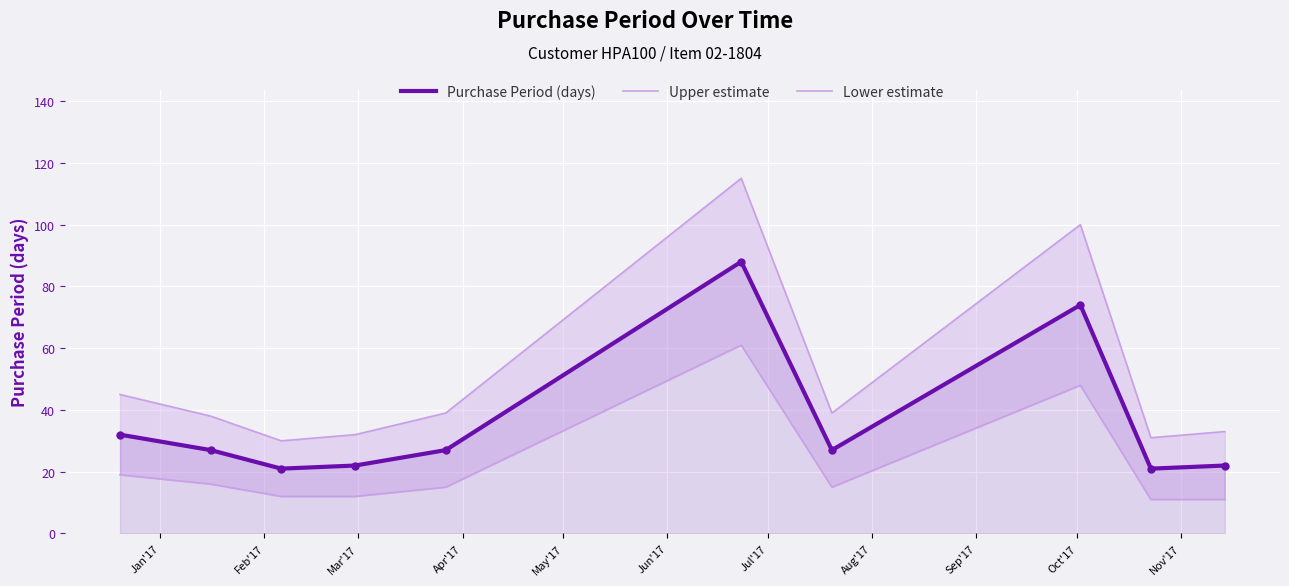

What is the average value of the Lower estimate series?

22